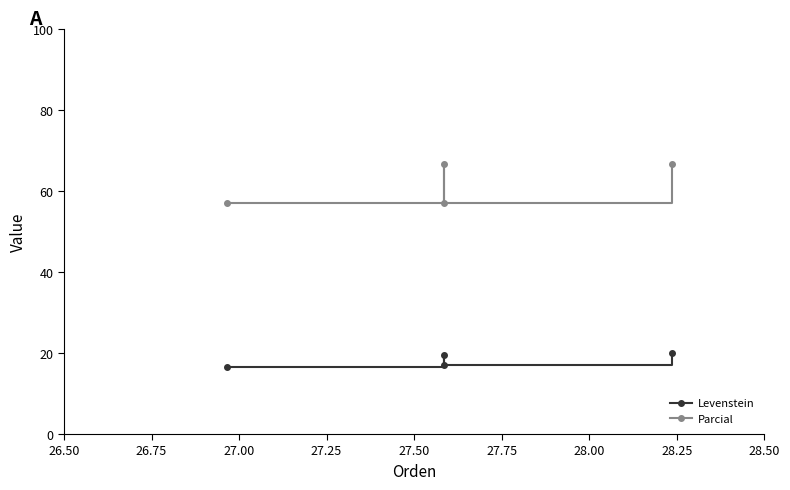

What is the minimum value shown in the chart?

16.7